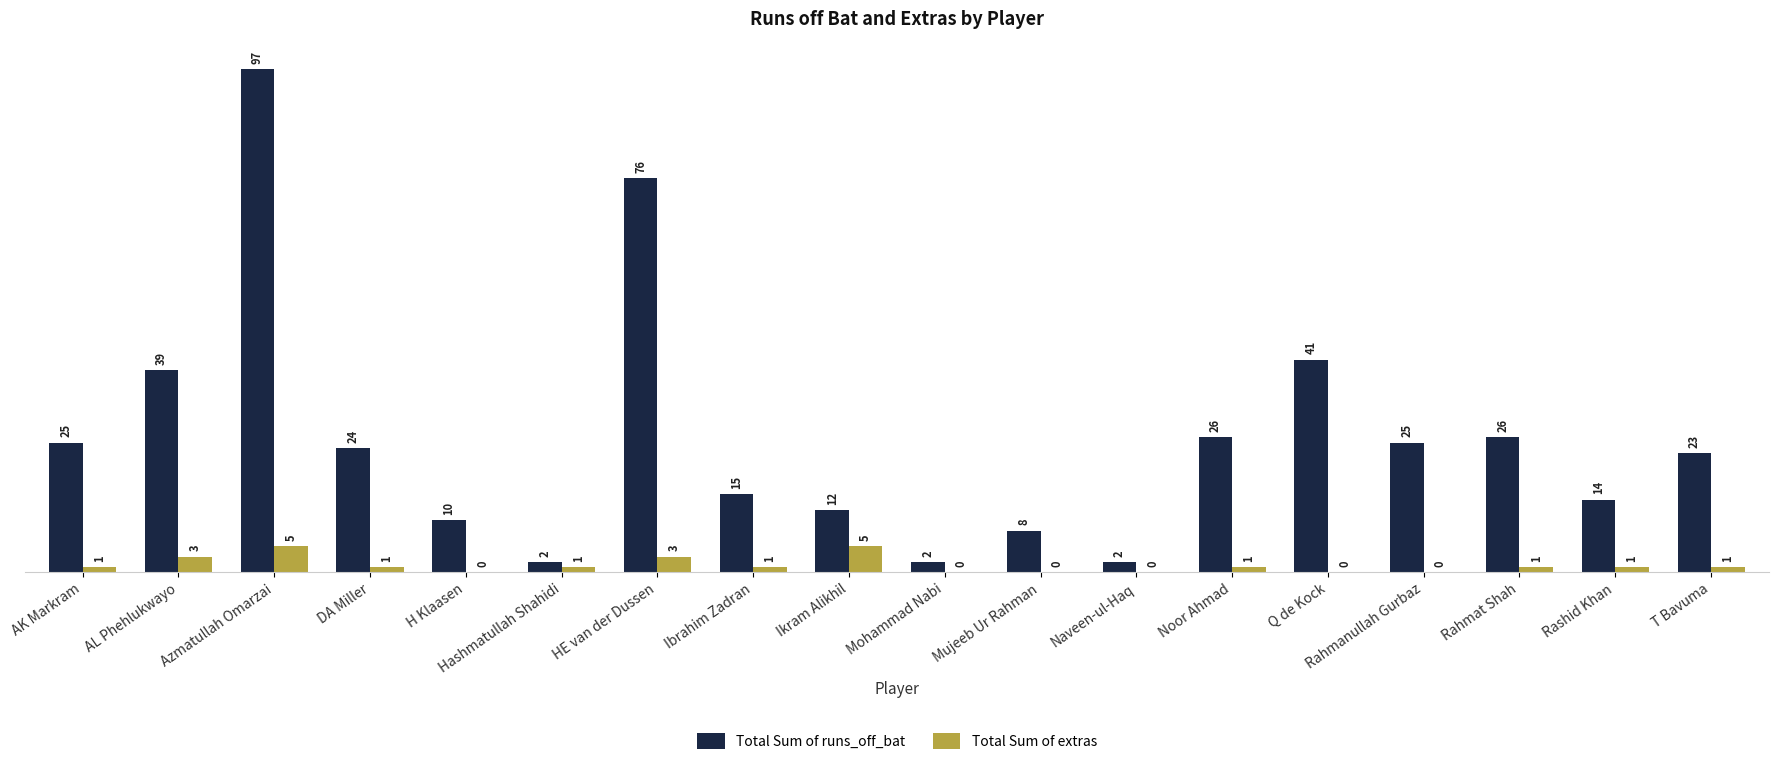

Reading right to left, extract all data points from this chart.

Total Sum of runs_off_bat: 23	14	26	25	41	26	2	8	2	12	15	76	2	10	24	97	39	25
Total Sum of extras: 1	1	1	0	0	1	0	0	0	5	1	3	1	0	1	5	3	1